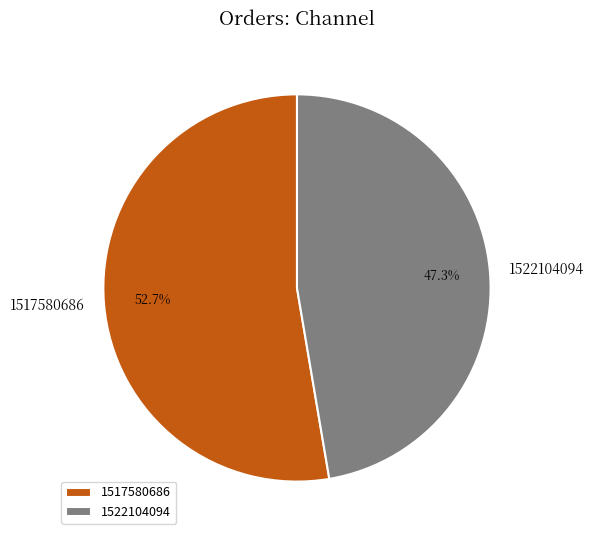

Approximately how many times larger is the value at 1522104094 compared to 1517580686?

0.9